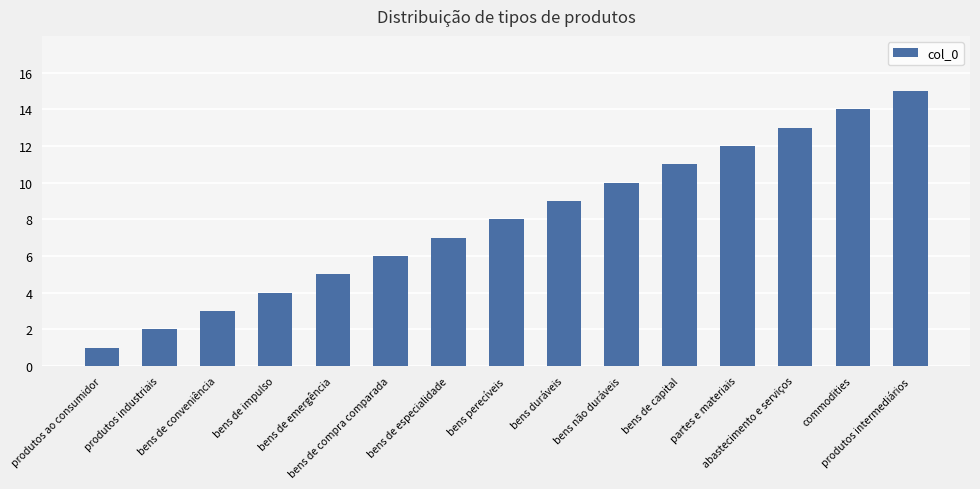

What is the sum of all values?

120